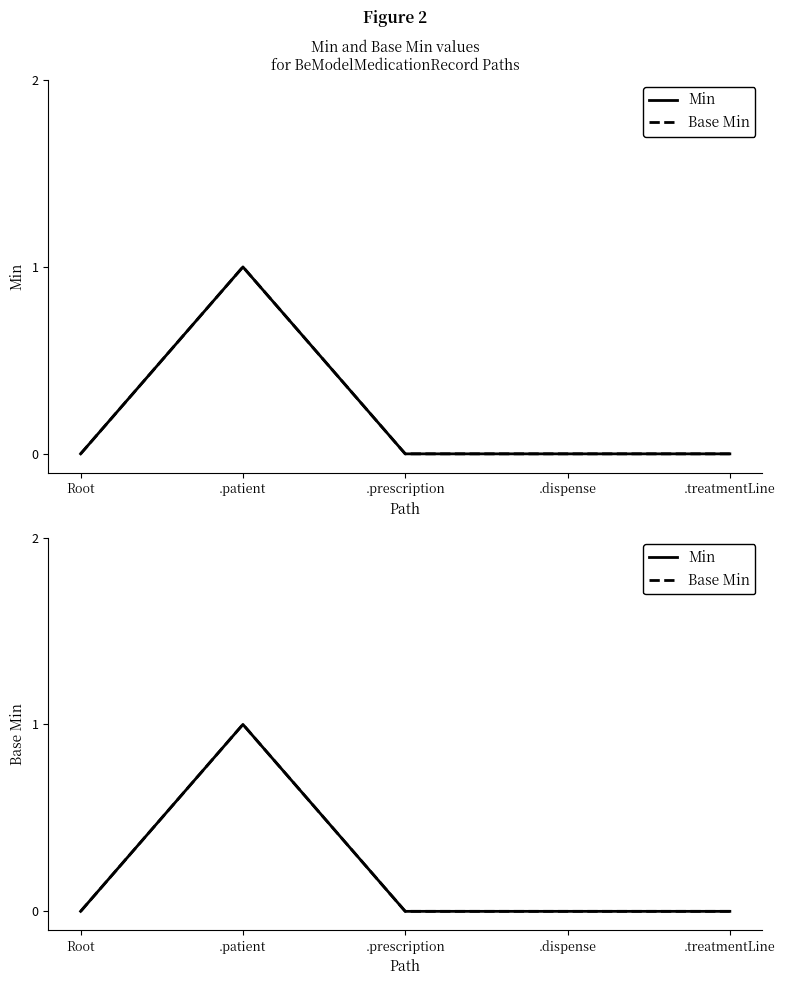

True or false: Min and Base Min cross at least once.

False